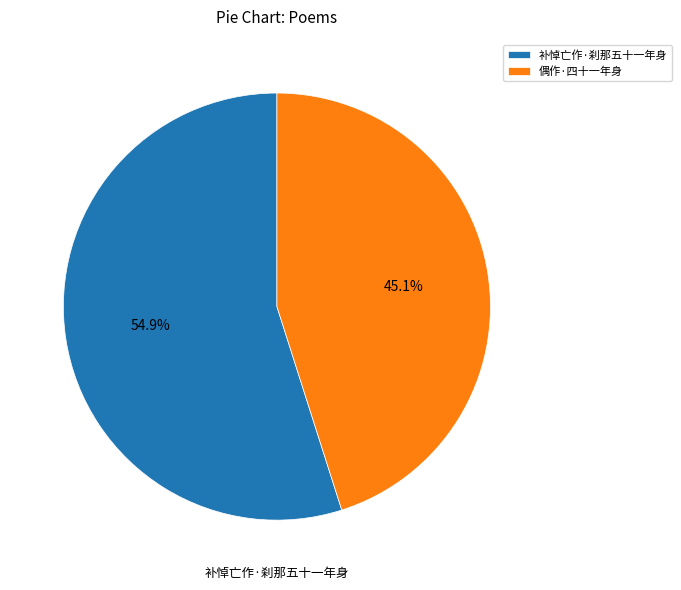

Which slice is the largest?

补悼亡作·刹那五十一年身